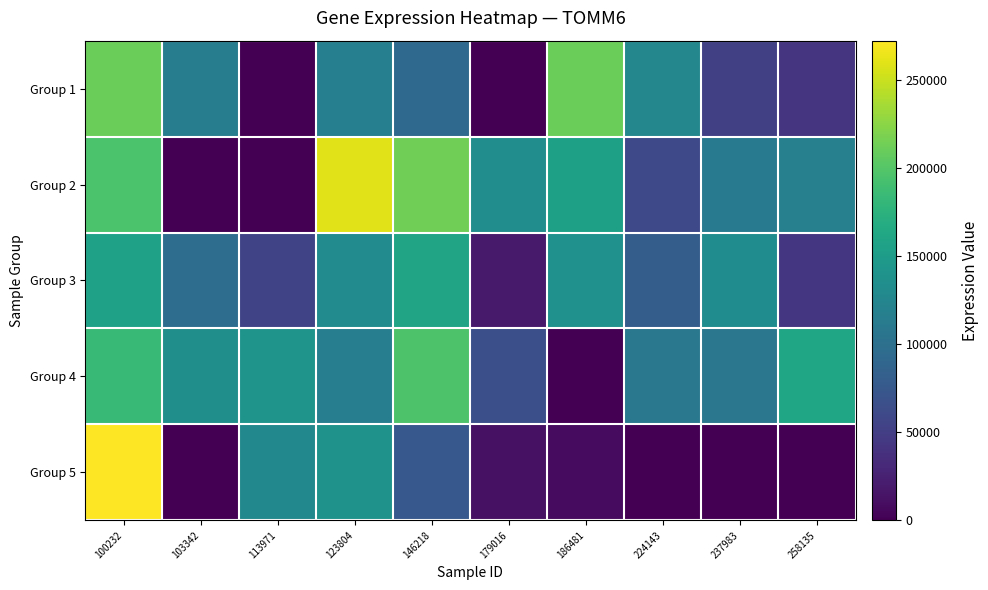

Which series changed the most between 186481 and 237983?

Group 1